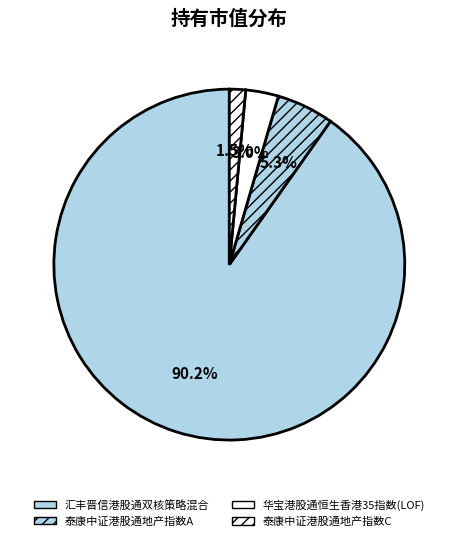

Is there a majority slice in this chart?

Yes